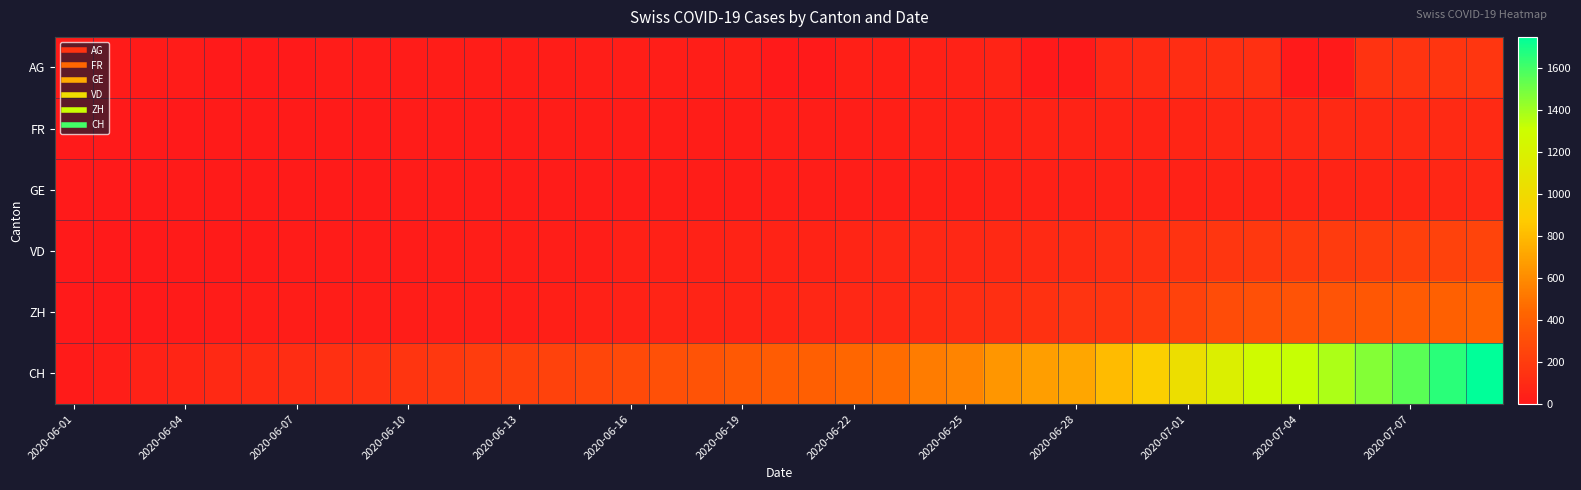

What is the maximum value shown in the chart?

1749